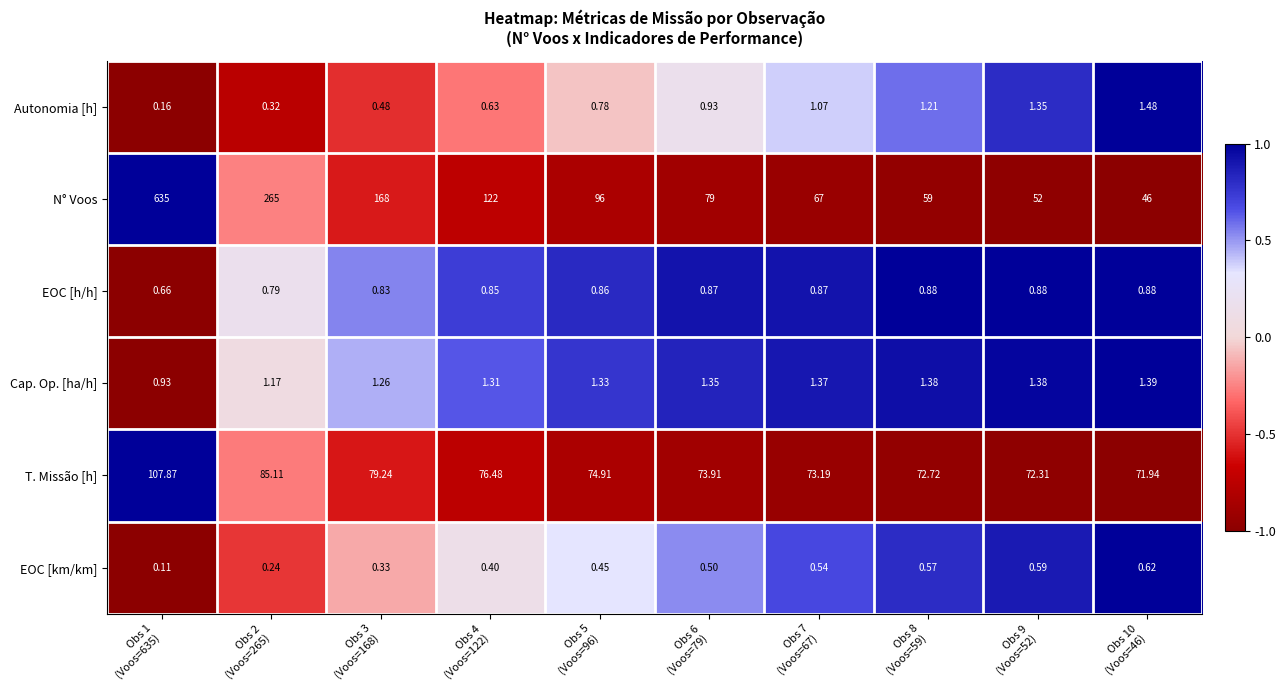

Count the number of data series in this chart.

6